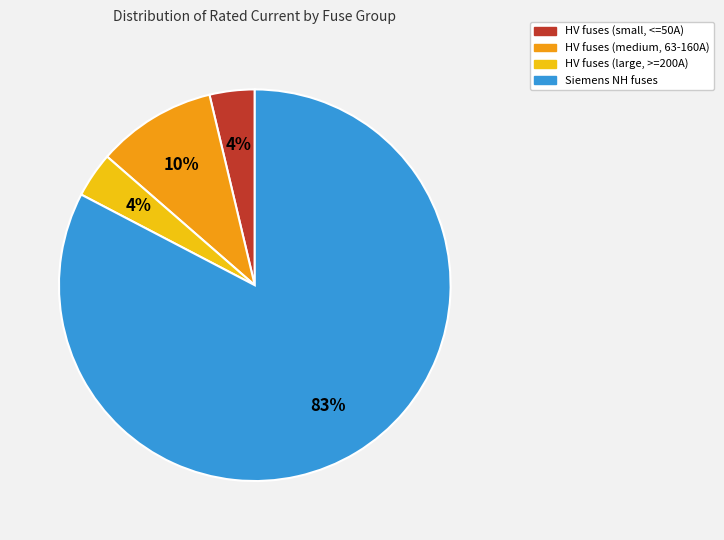

Is it true that Siemens NH fuses is 73% of the pie?

False